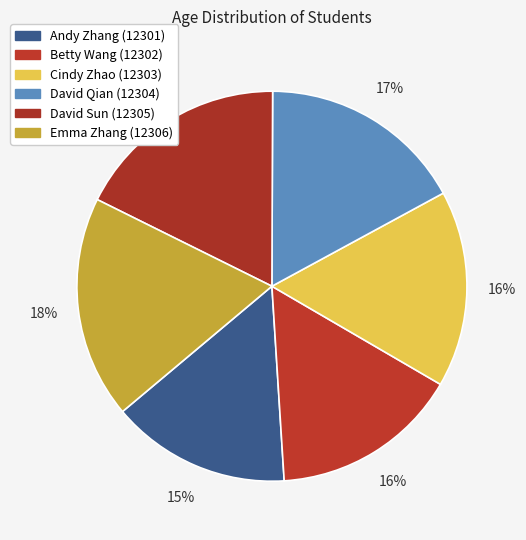

To the nearest percent, what is the difference between the largest and smallest slice percentages?

4%